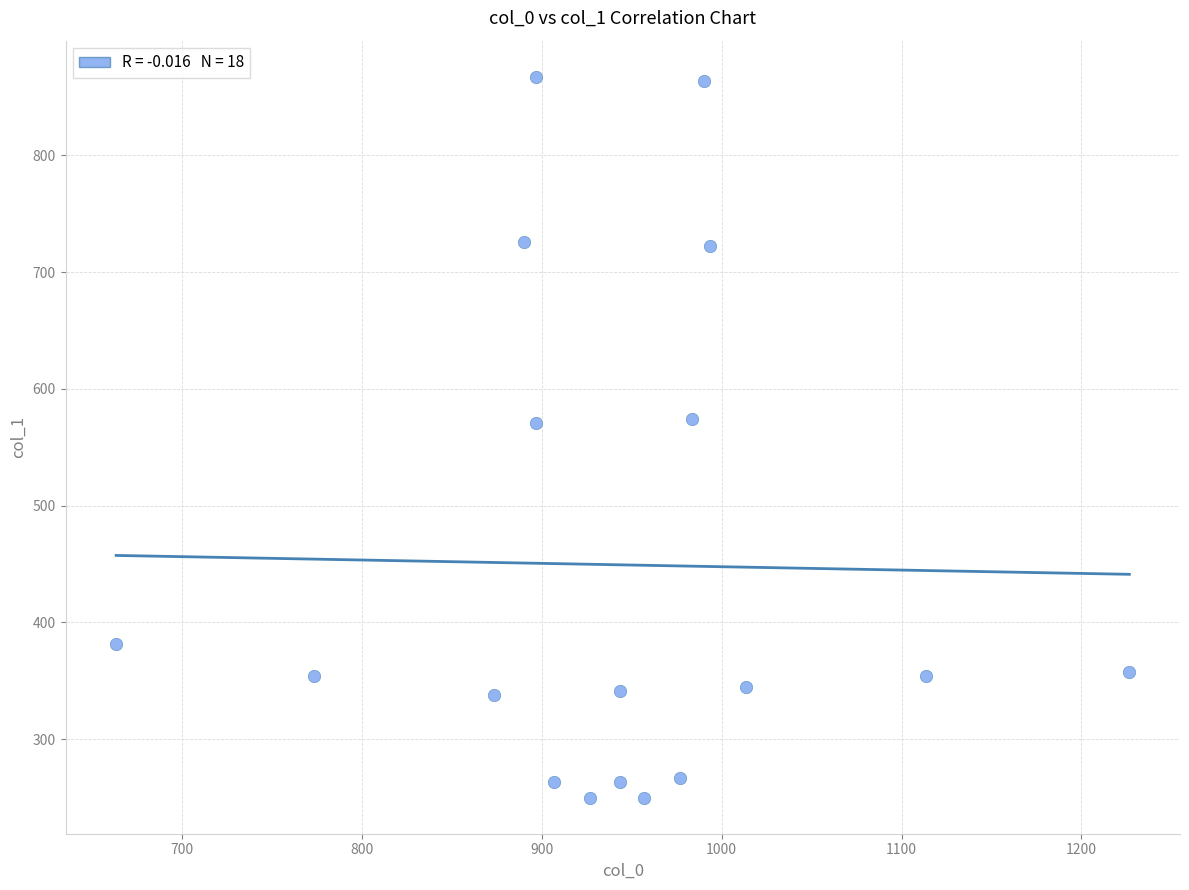

What is the range of X values (max minus min)?

563.3